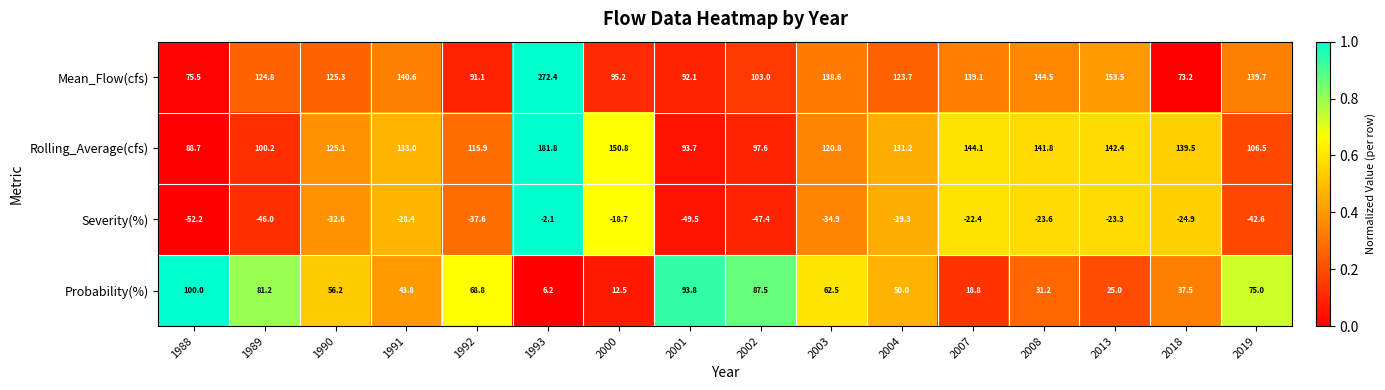

What is the difference between the Probability(%) values at 1993 and 2018?

31.3